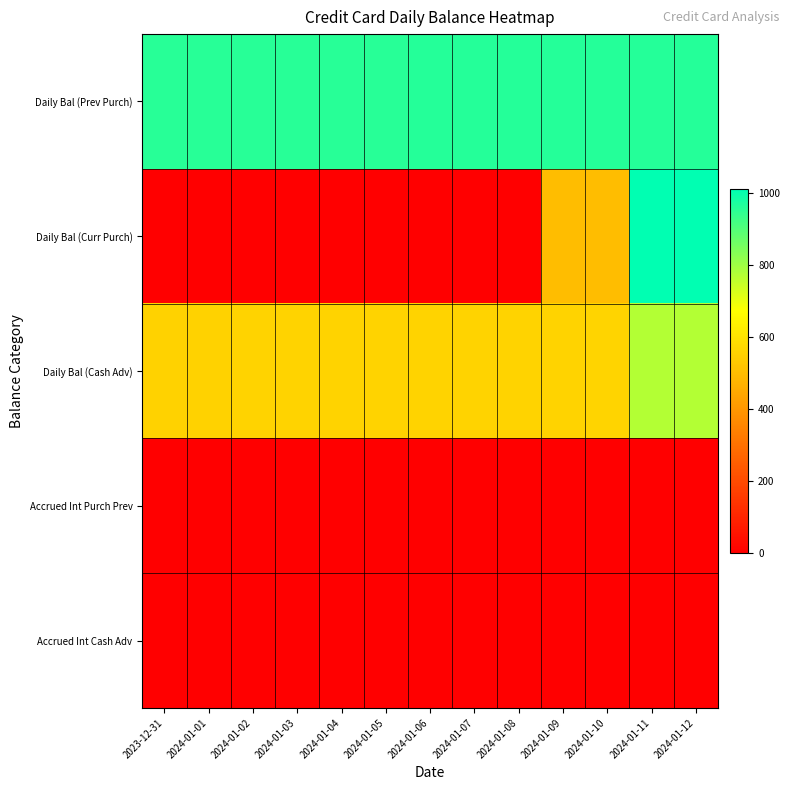

How many series are shown in this chart?

5